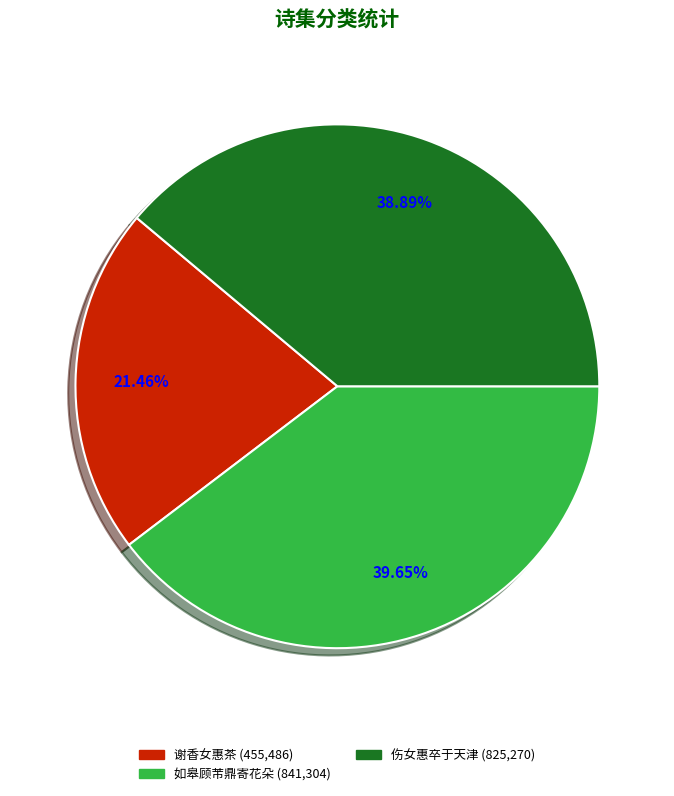

Is there a majority slice in this chart?

No